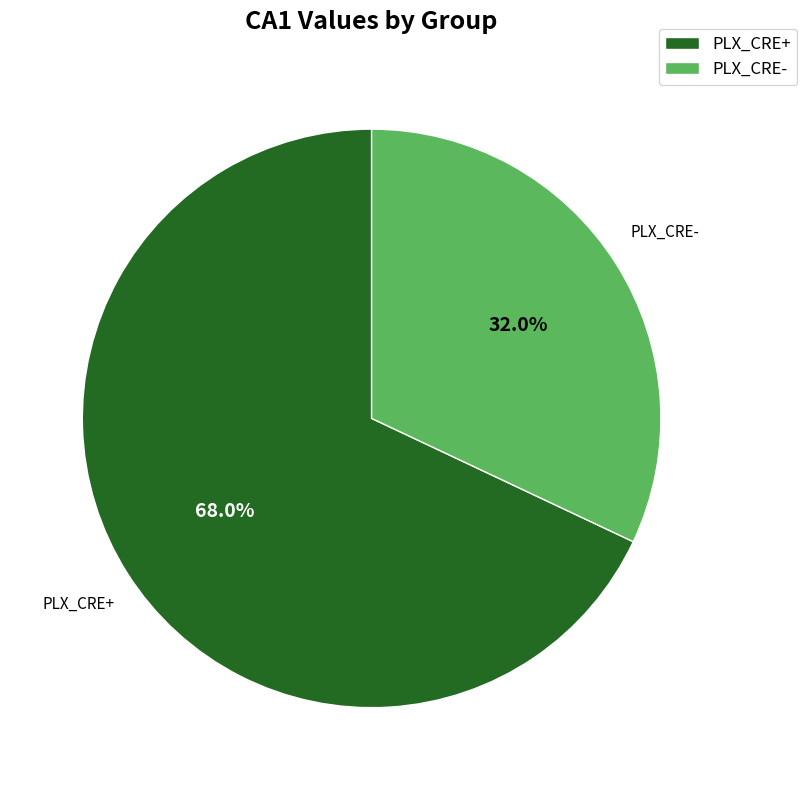

Rank the categories by value from lowest to highest.

PLX_CRE-, PLX_CRE+